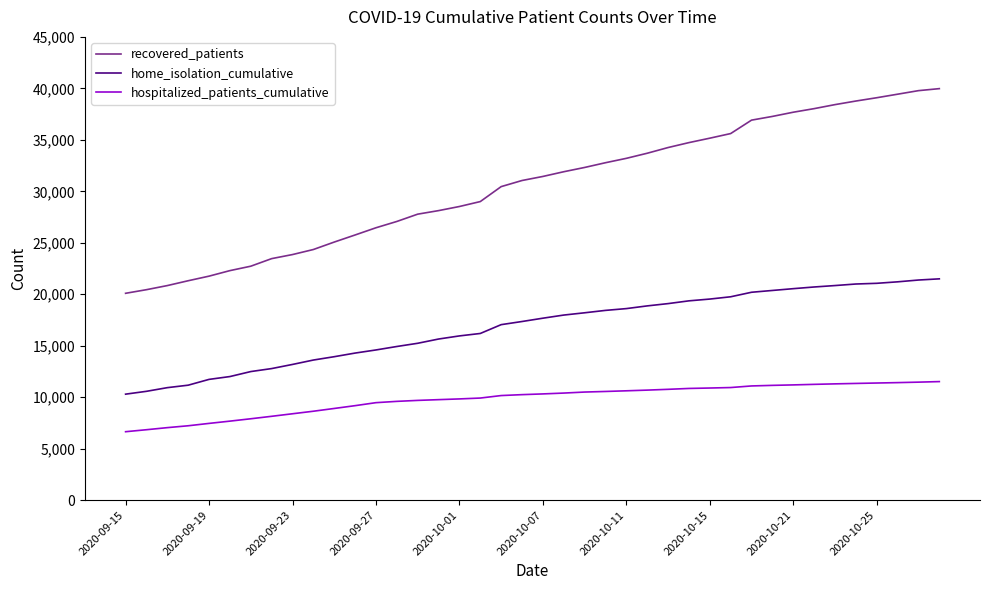

How many lines are shown in the chart?

3